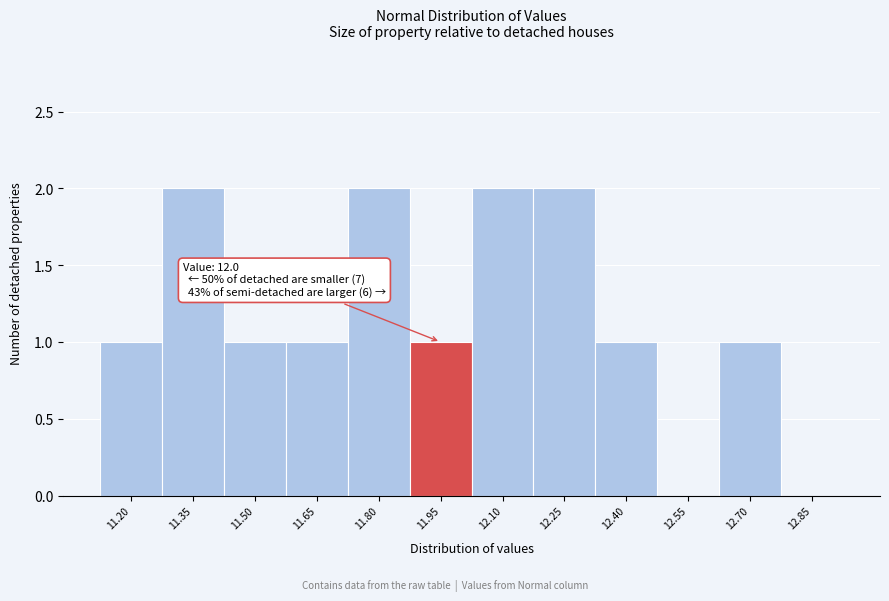

Reading left to right, what are all the values shown in this chart?

11.20=1	11.35=2	11.50=1	11.65=1	11.80=2	11.95=1	12.10=2	12.25=2	12.40=1	12.55=0	12.70=1	12.85=0